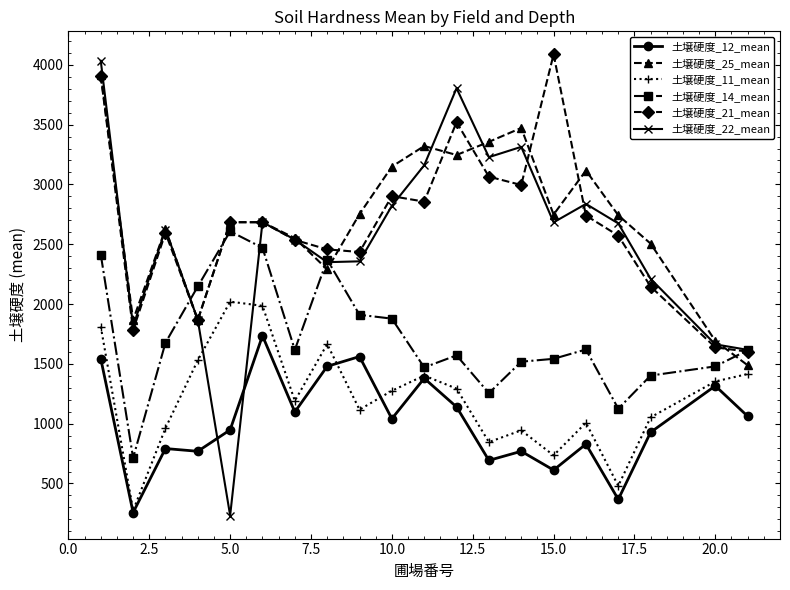

What is the minimum value for 土壌硬度_12_mean?

257